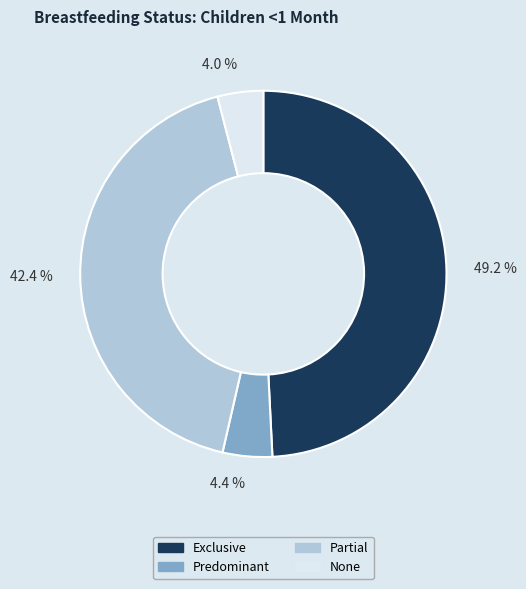

The Partial slice represents 49% of the pie. True or false?

False